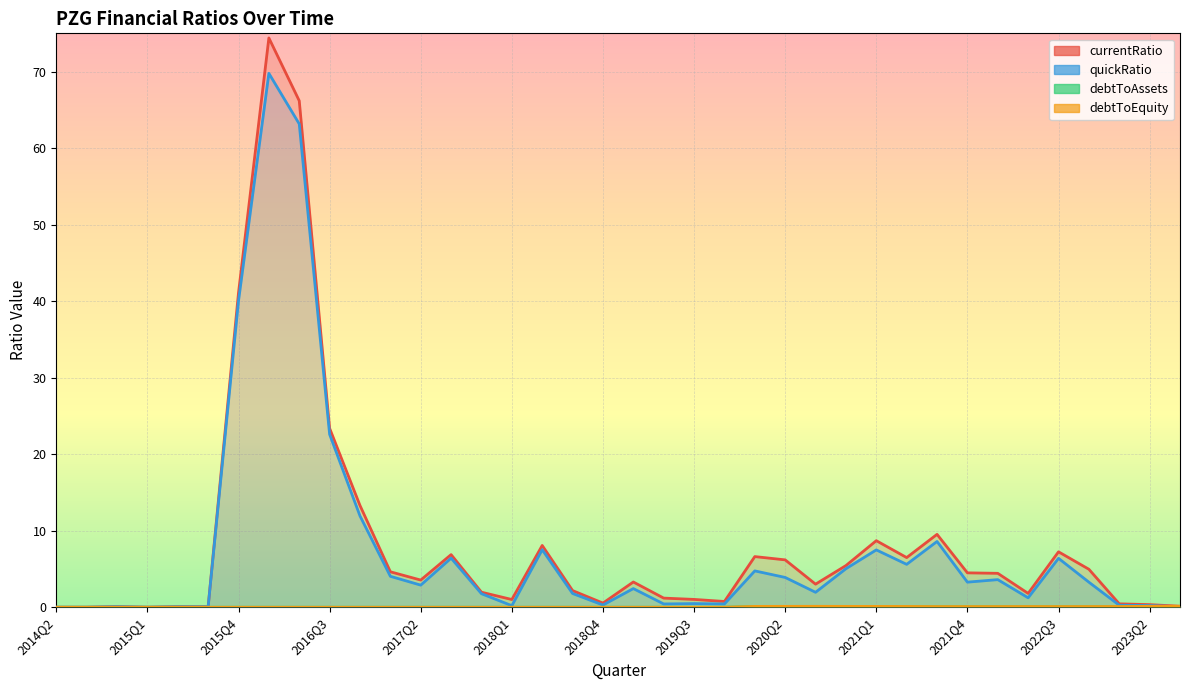

Reading left to right, extract all data points from this chart.

currentRatio: 0.0	0.0	0.1	0.0	0.1	0.1	41.1	74.4	66.2	23.4	13.3	4.6	3.6	6.9	2.0	1.0	8.1	2.2	0.5	3.3	1.2	1.0	0.8	6.6	6.2	3.0	5.4	8.7	6.5	9.5	4.5	4.4	1.8	7.2	5.0	0.4	0.3	0.1
quickRatio: 0.0	0.0	0.1	0.0	0.1	0.1	40.0	69.8	63.2	22.6	11.9	4.0	2.9	6.4	1.8	0.2	7.5	1.8	0.3	2.4	0.4	0.5	0.4	4.7	3.9	2.0	5.0	7.5	5.6	8.6	3.3	3.6	1.2	6.4	3.3	0.3	0.2	0.1
debtToAssets: 0.0	0.0	0.0	0.0	0.0	0.0	0.0	0.0	0.0	0.0	0.0	0.0	0.0	0.0	0.0	0.0	0.0	0.0	0.0	0.0	0.0	0.0	0.0	0.1	0.1	0.1	0.1	0.1	0.1	0.1	0.1	0.1	0.1	0.1	0.1	0.1	0.1	0.1
debtToEquity: 0.0	0.0	0.0	0.0	0.0	0.0	0.0	0.0	0.0	0.0	0.0	0.0	0.0	0.0	0.0	0.0	0.0	0.0	0.0	0.0	0.0	0.0	0.0	0.1	0.1	0.1	0.1	0.1	0.1	0.1	0.1	0.1	0.1	0.1	0.1	0.1	0.1	0.1